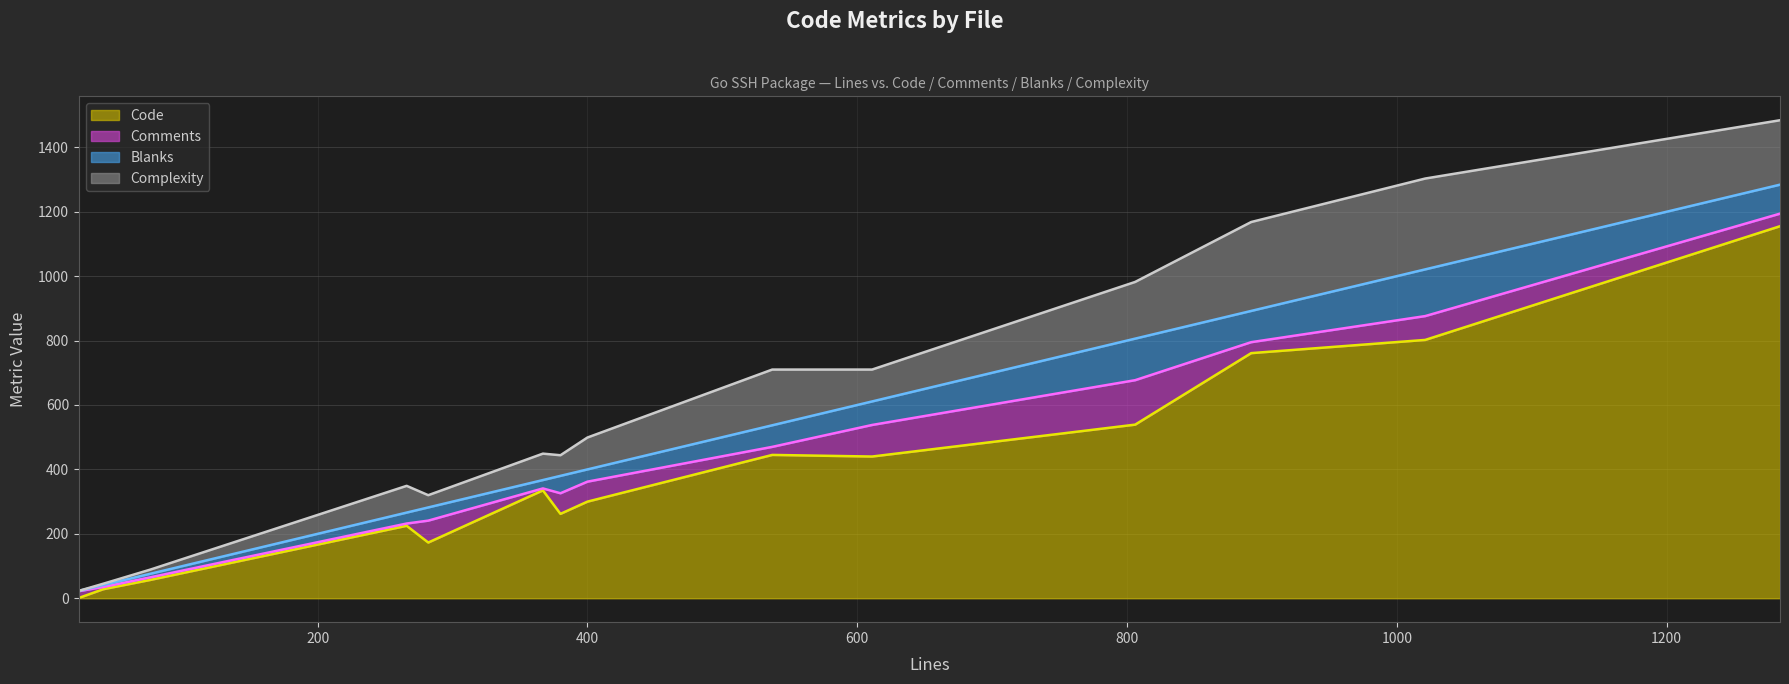

What is the total value across all series at example_test.go(agent)?

45